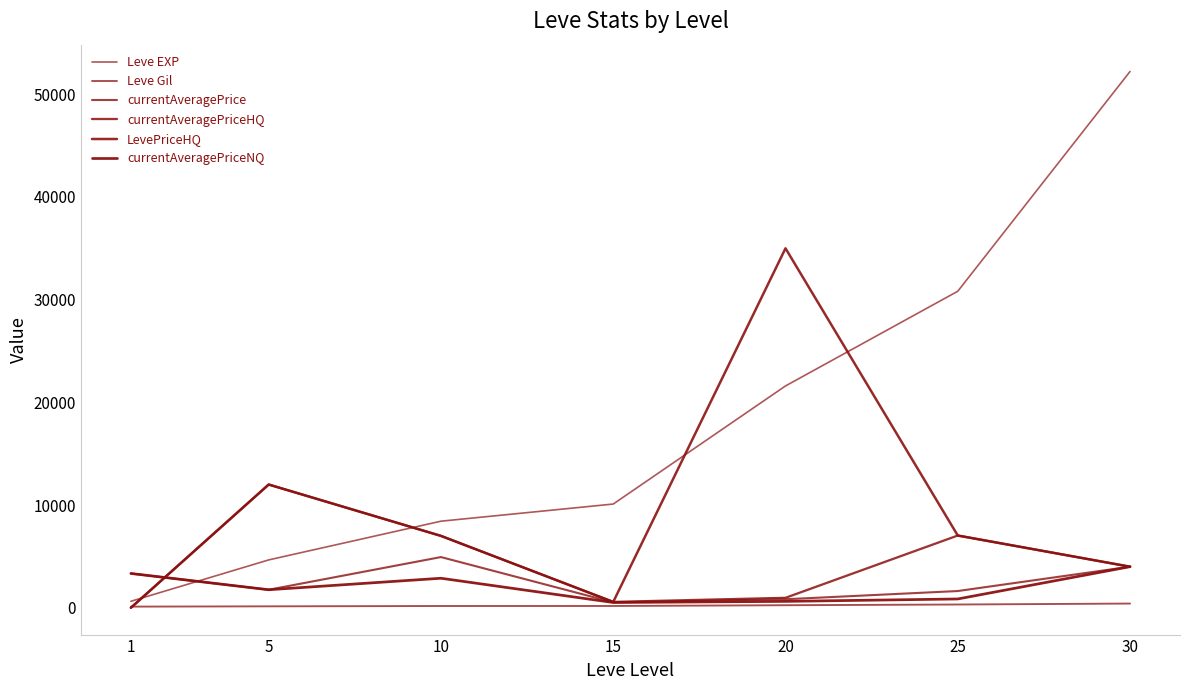

True or false: currentAveragePriceNQ has a value of 622 at 20.

True